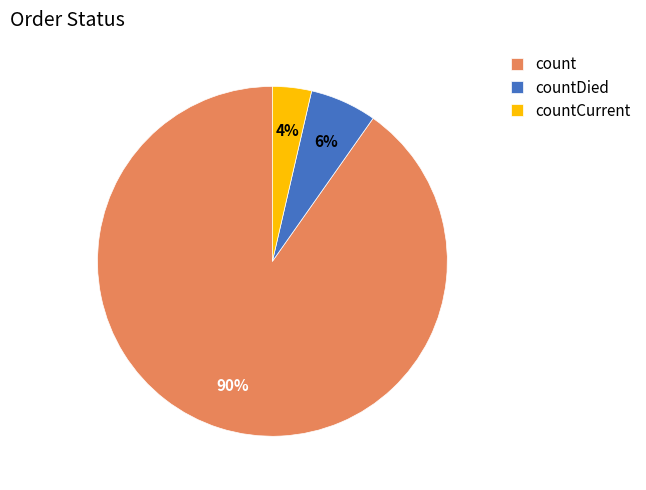

To the nearest percent, what percentage of the pie is countCurrent?

4%